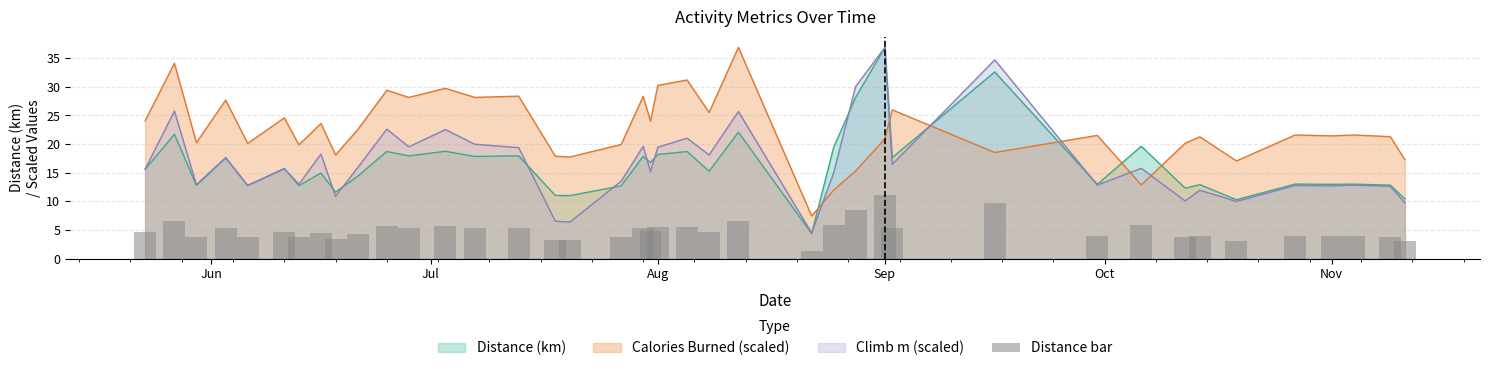

What is the value of the 22nd bar from the left?

5.6